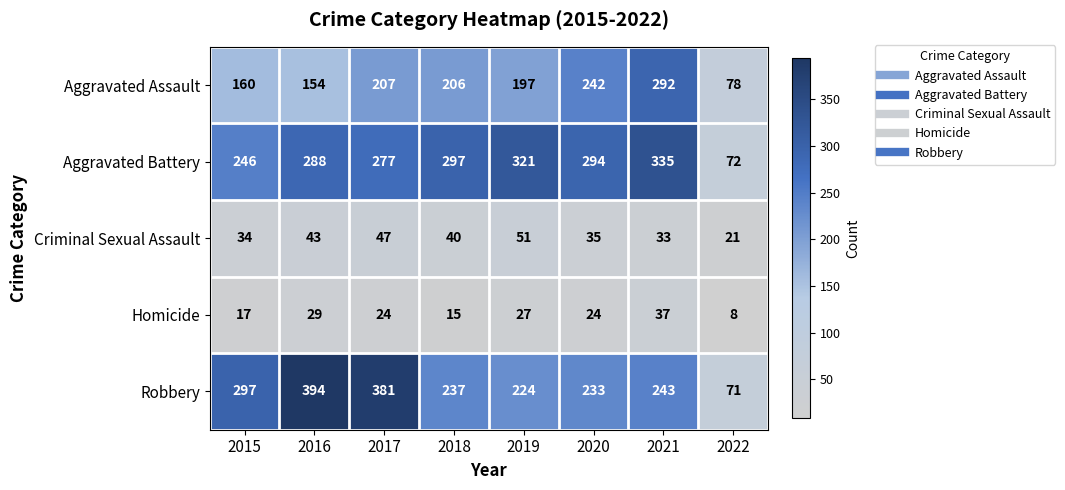

At how many categories does at least one series exceed 198?

7